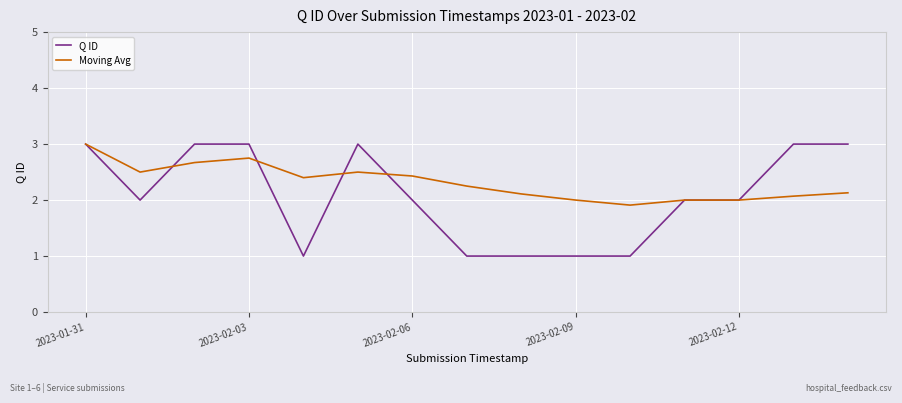

Which series has the largest total across all categories?

Moving Avg